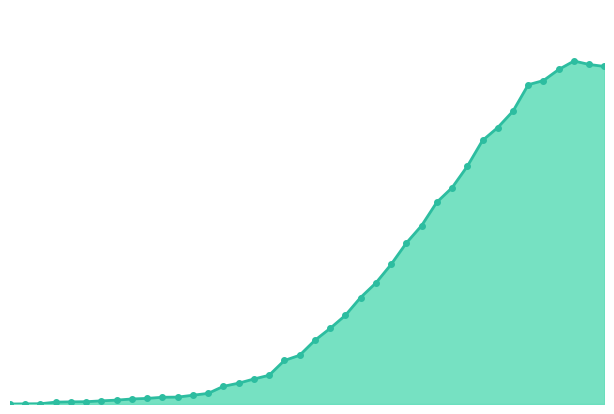

Does the chart have visible grid lines?

No